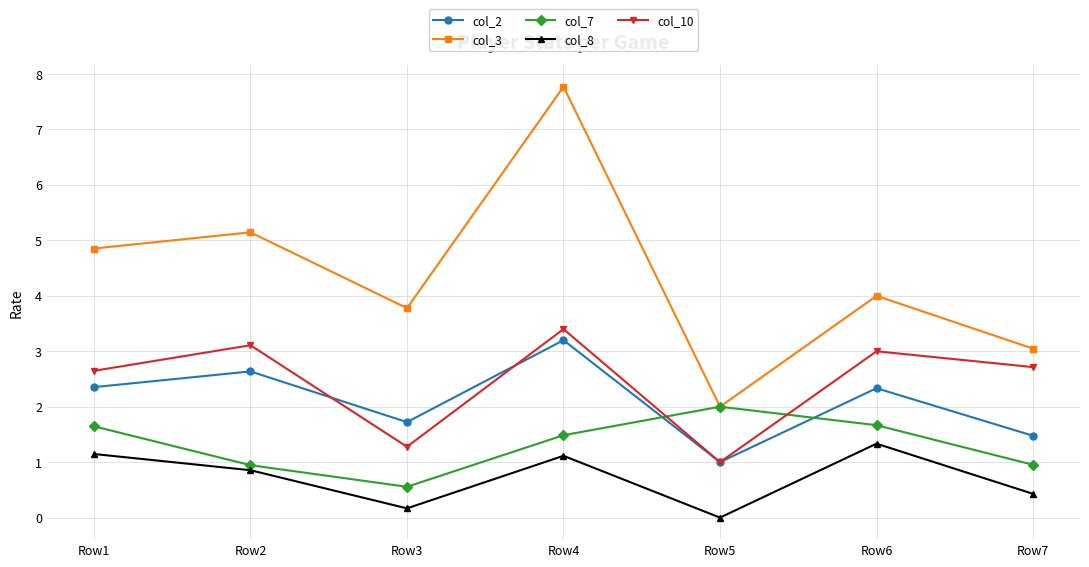

Is this an area chart (filled region under the line)?

No